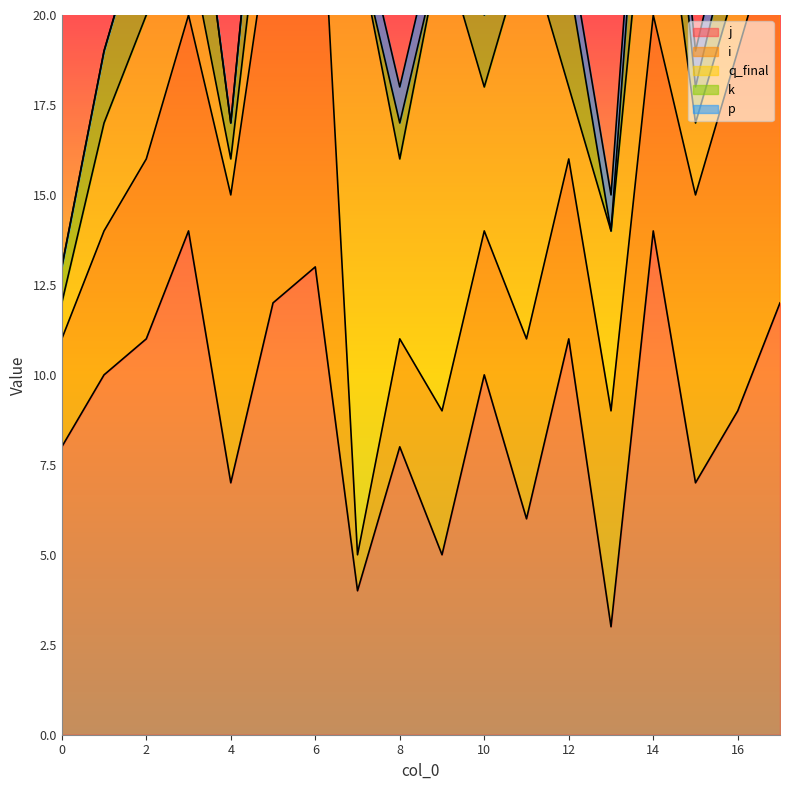

What are all the series names shown in the legend?

j, i, q_final, k, p